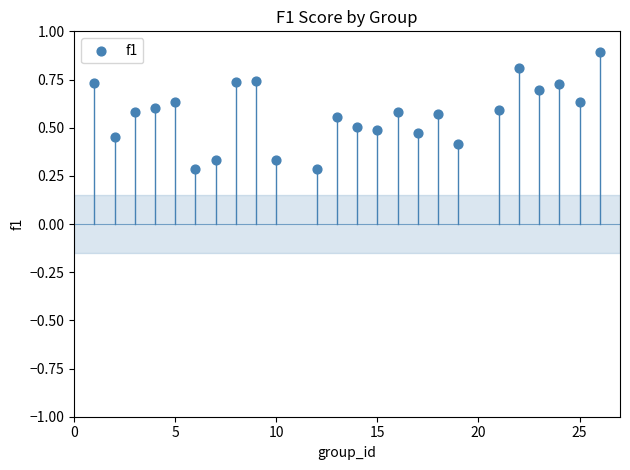

What is the range of X values (max minus min)?

25.0